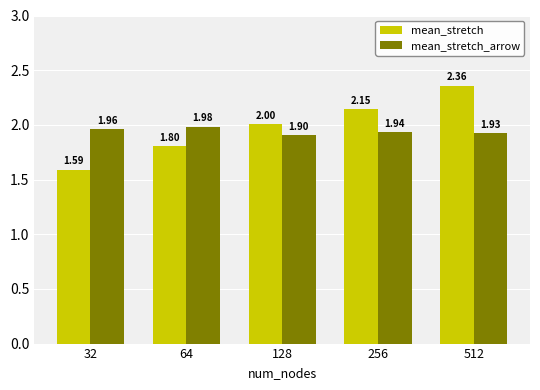

Which series has the largest total across all categories?

mean_stretch